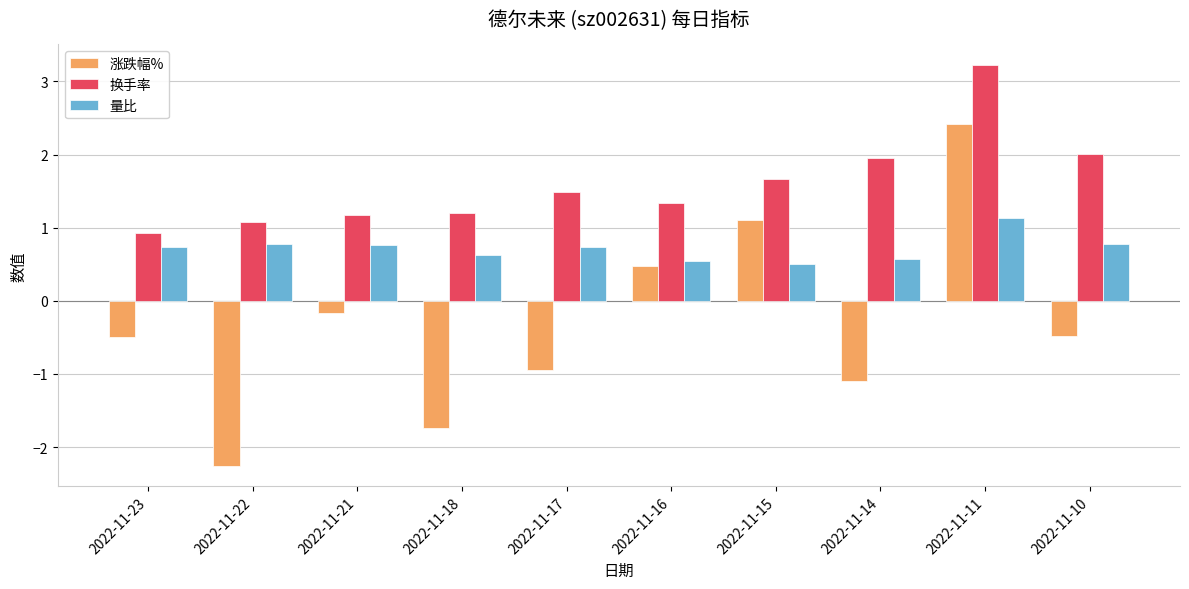

The value of 换手率 at 2022-11-16 is 0.3. True or false?

False